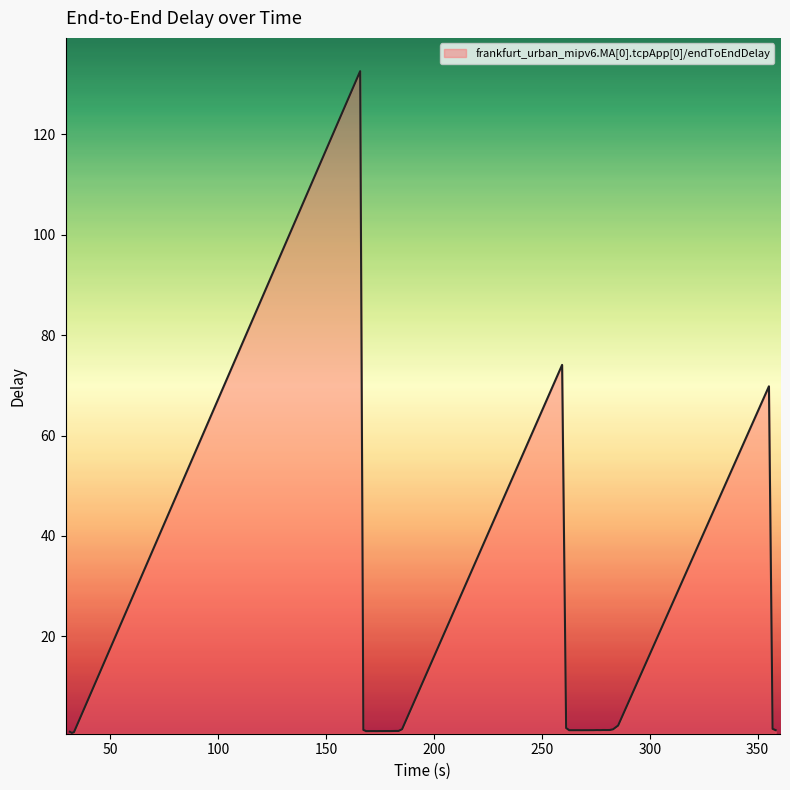

How many lines are shown in the chart?

1